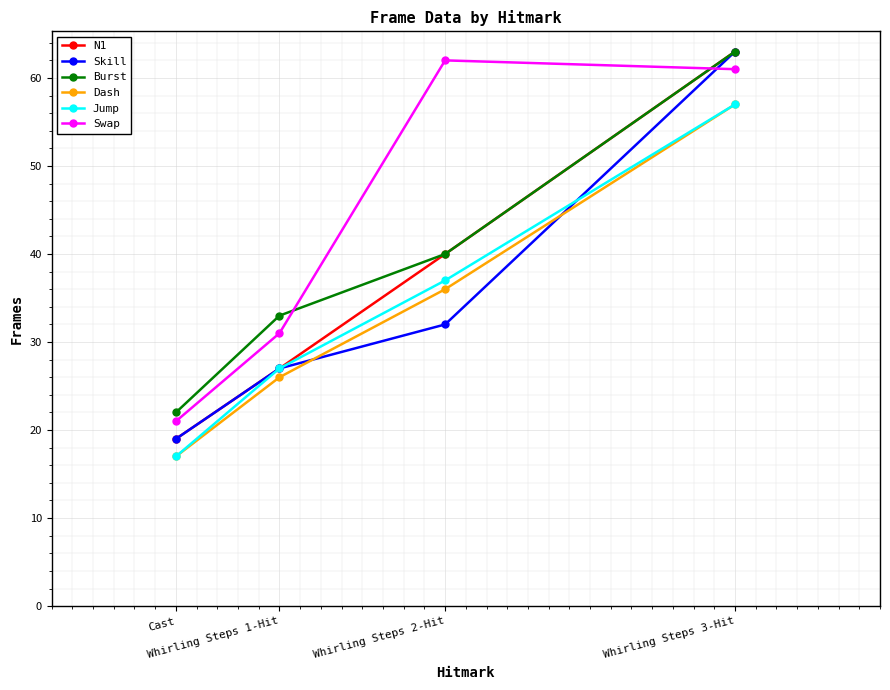

What is the difference between the highest and lowest values at Whirling Steps 1-Hit?

7